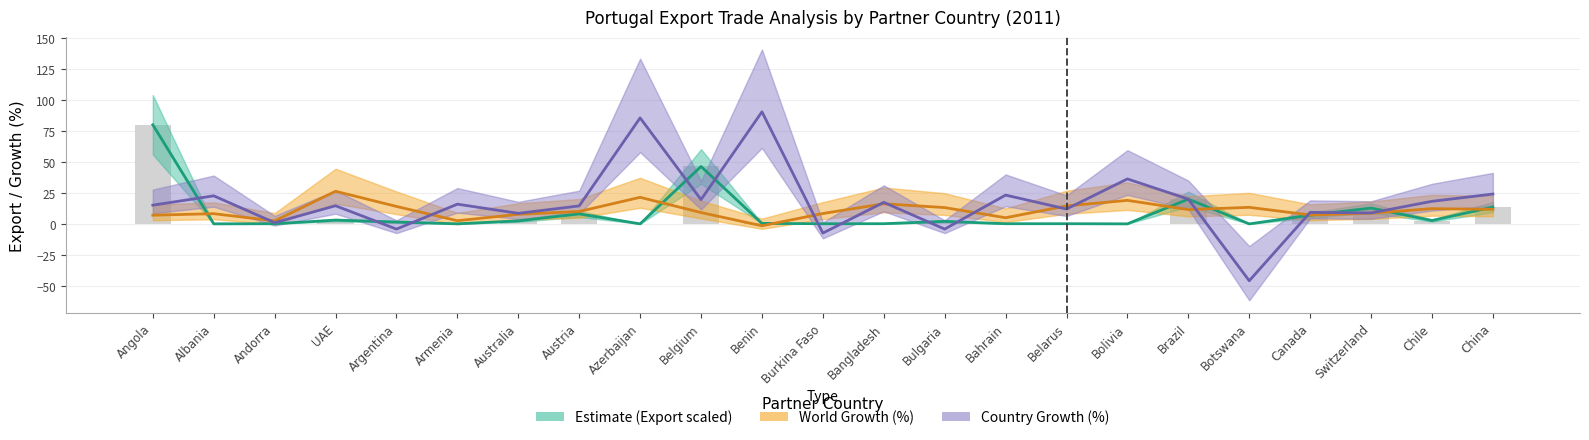

Which category has the lowest value across all series?

Botswana